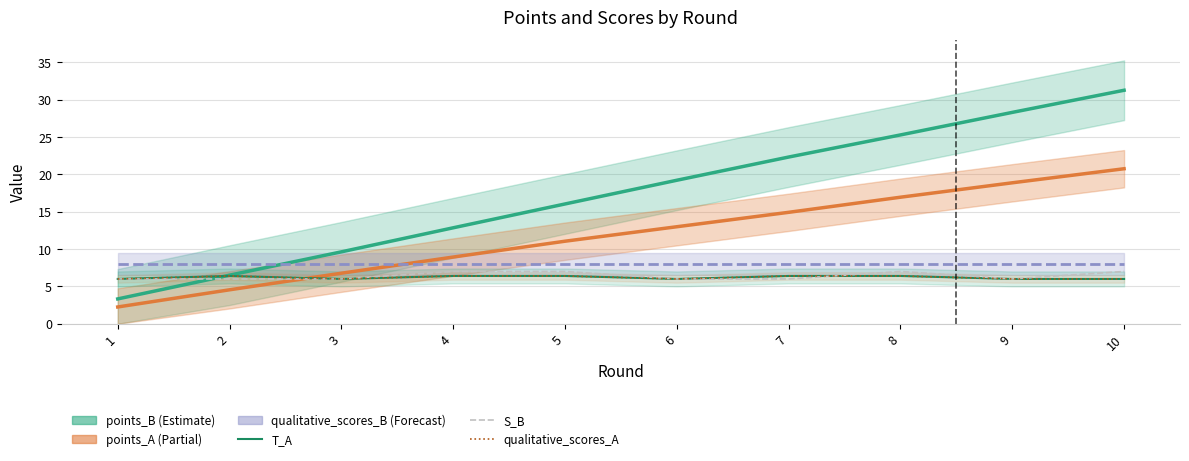

What is the sum of all points_B values?

174.8